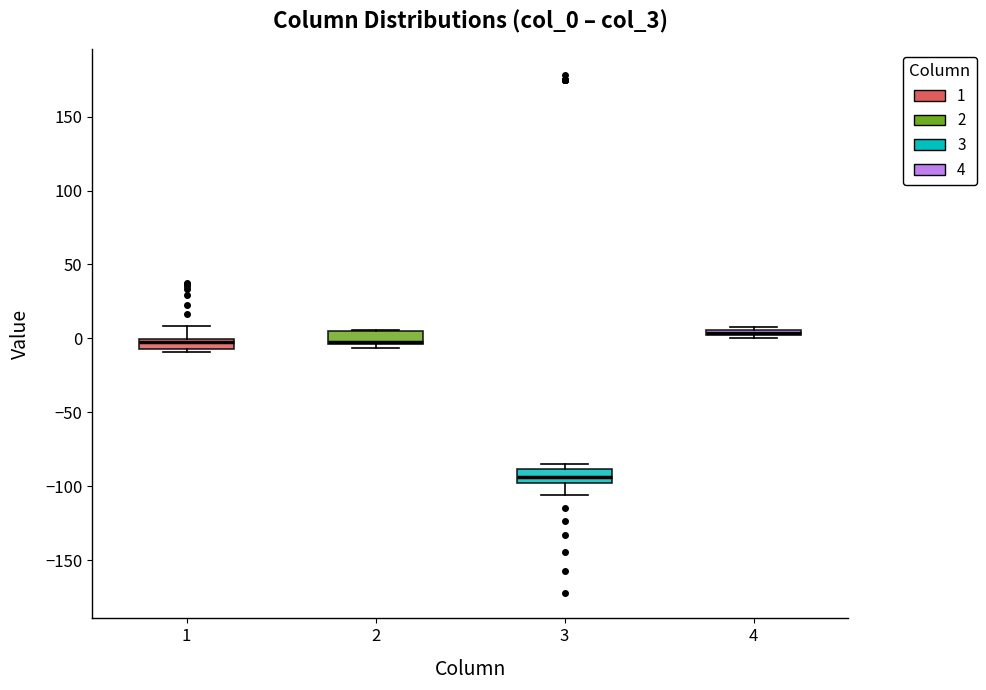

Where is the lower edge of the box at x = 2 on the y-axis? The values are not printed on the chart, so give them approximately, as read against the axis.

-5